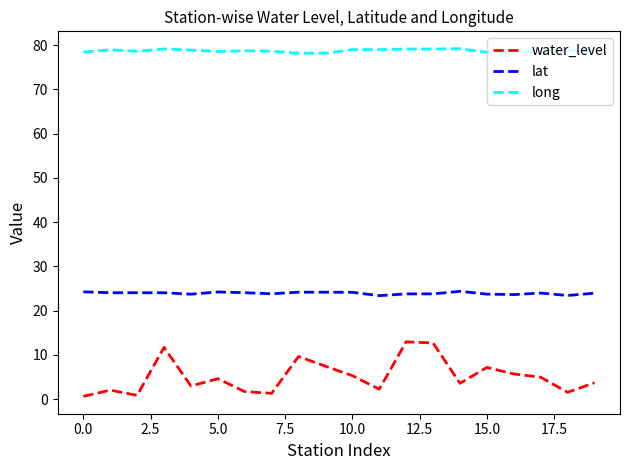

What is the highest value of the water_level series?

12.9